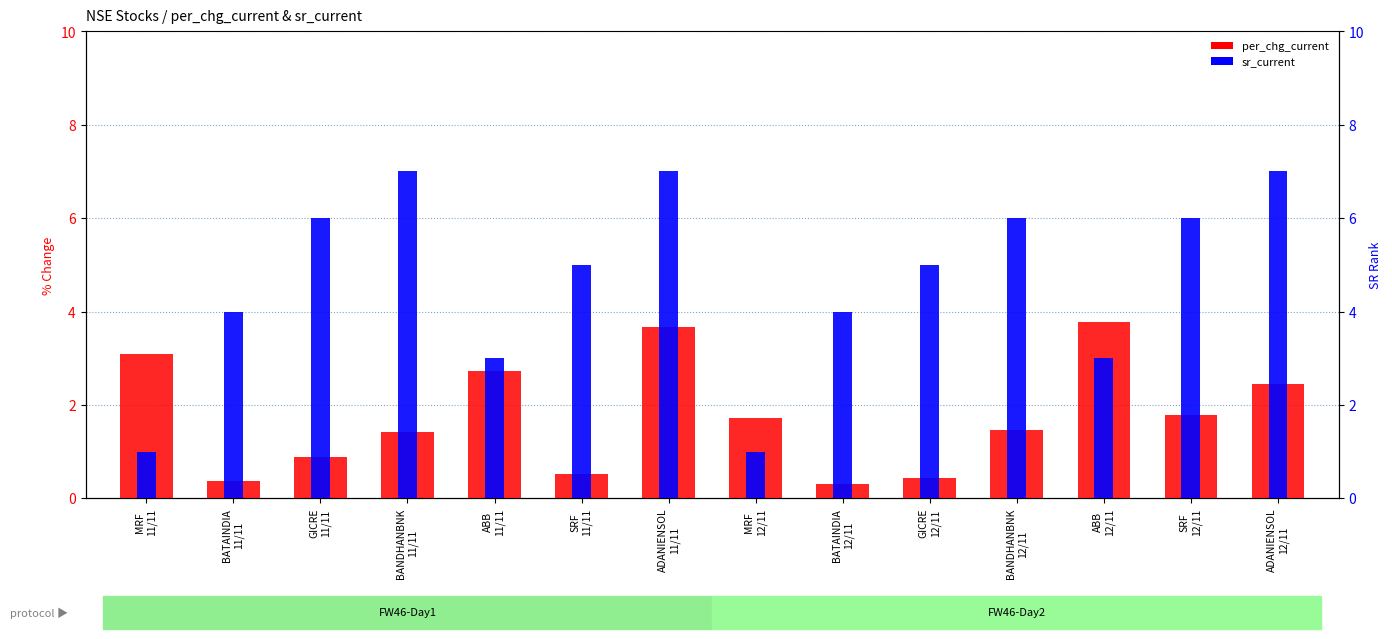

What is the value of the sr_current bar at the 12th from the left?

3.0